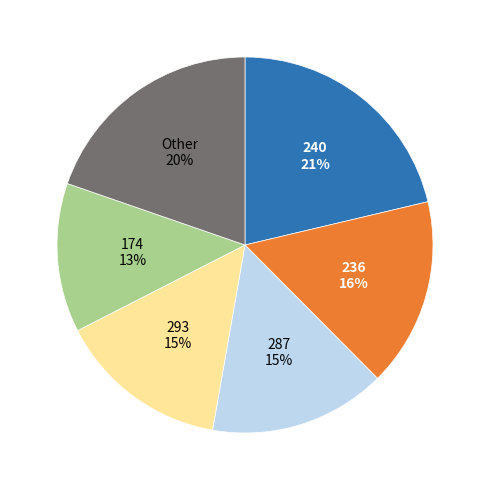

To the nearest percent, what is the difference between the largest and smallest slice percentages?

8%